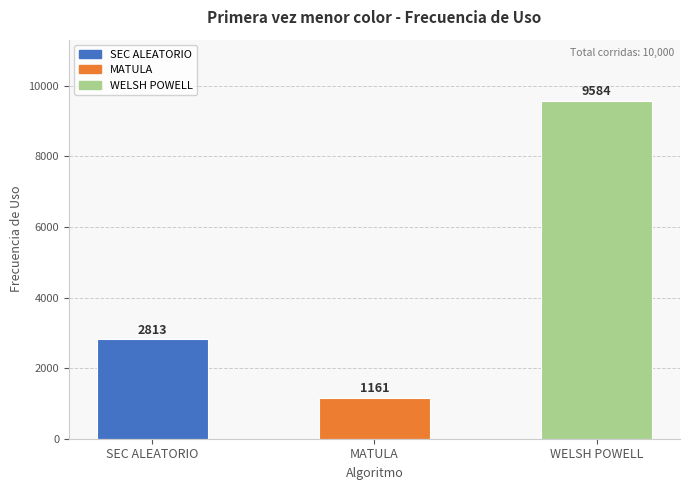

What is the difference between the maximum and minimum values?

8423